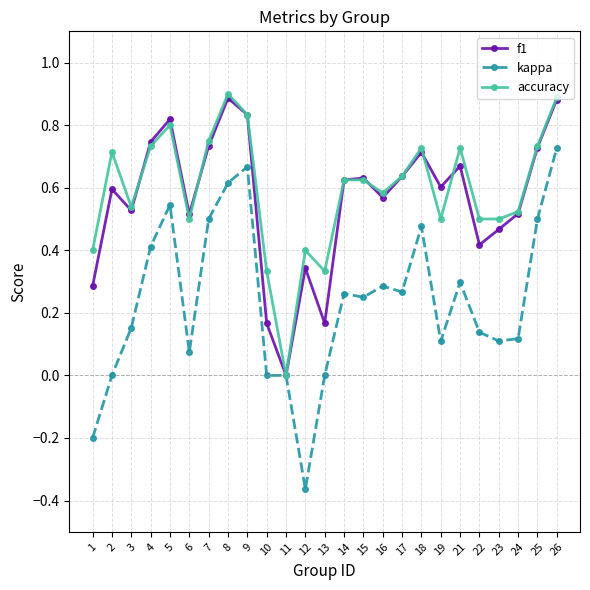

Between 11 and 15, which series saw the biggest shift?

f1